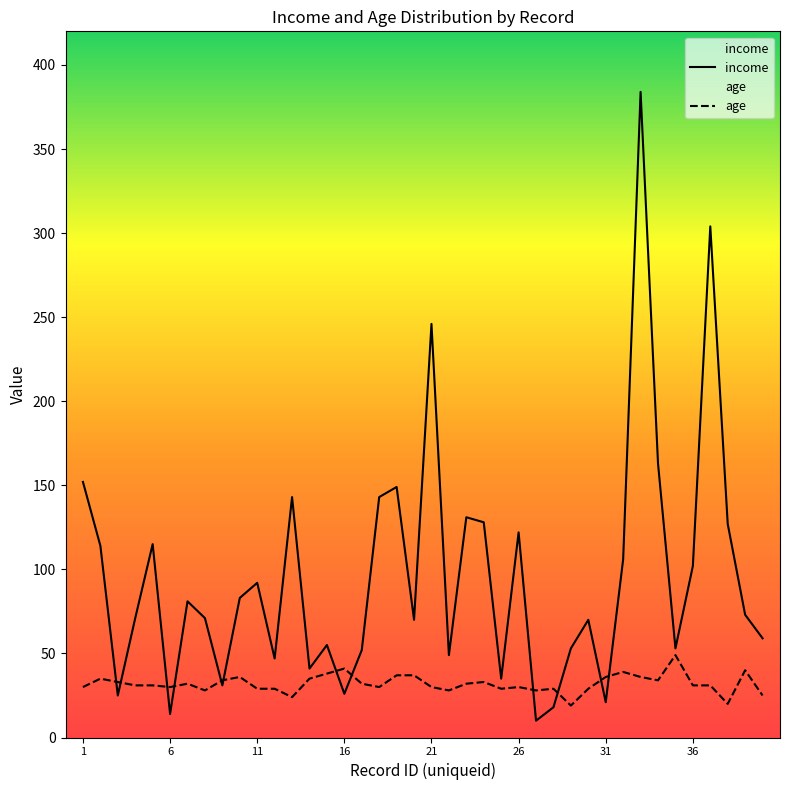

Rank the series at 12 from highest to lowest value.

income, age